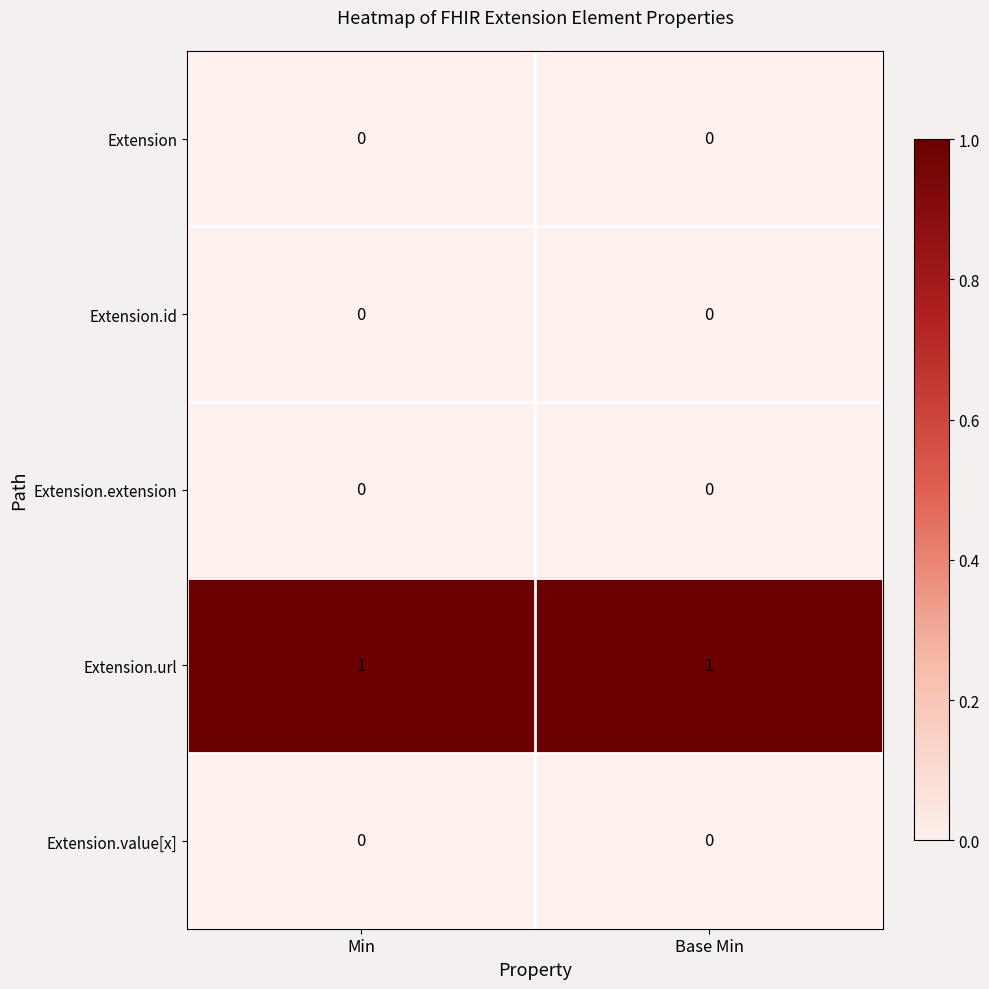

Is it true that Extension.url equals 2 at Min?

False